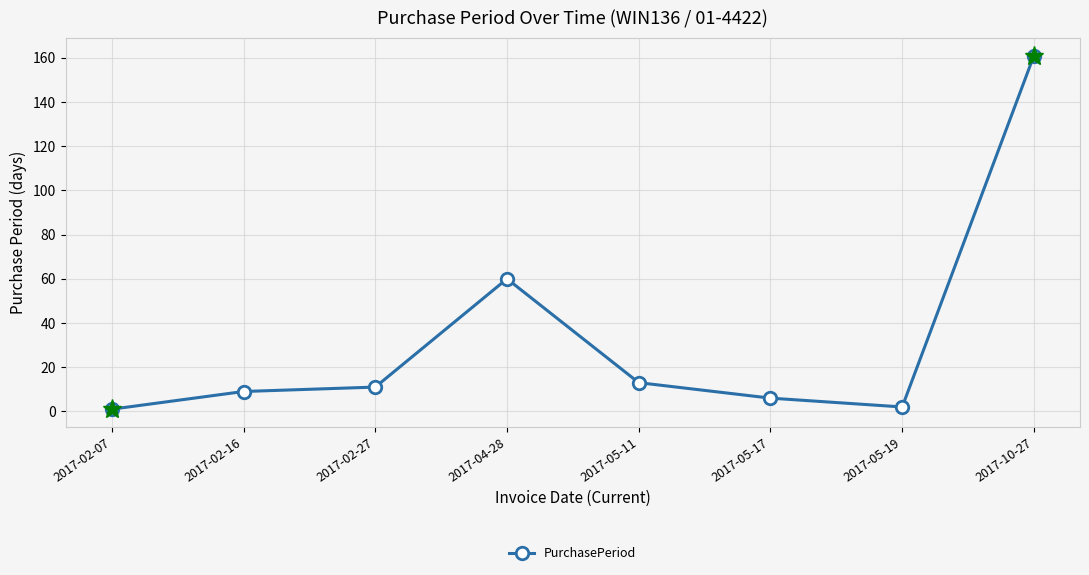

What is the sum of all values?

263